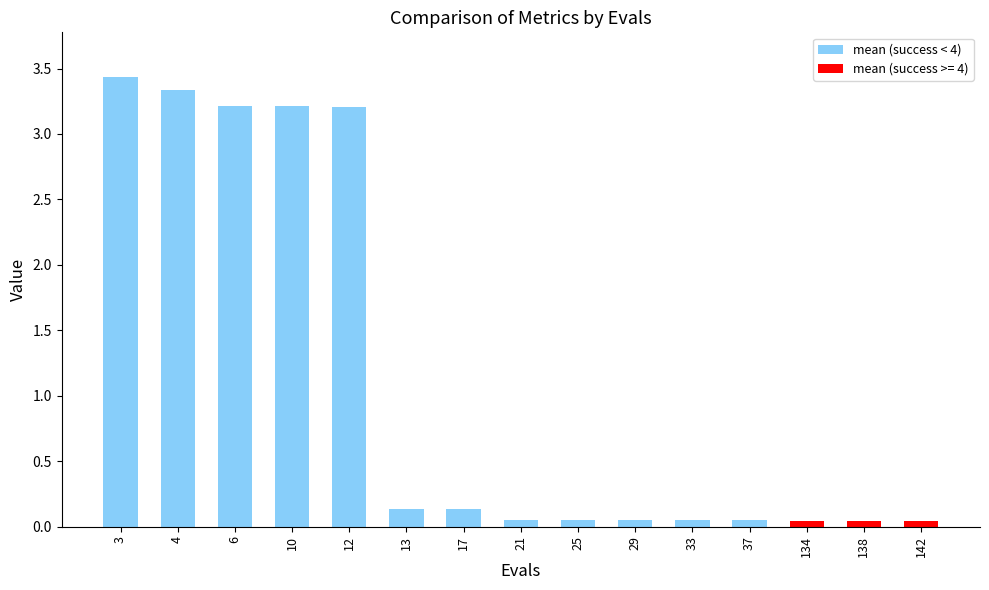

What is the average value?

1.1